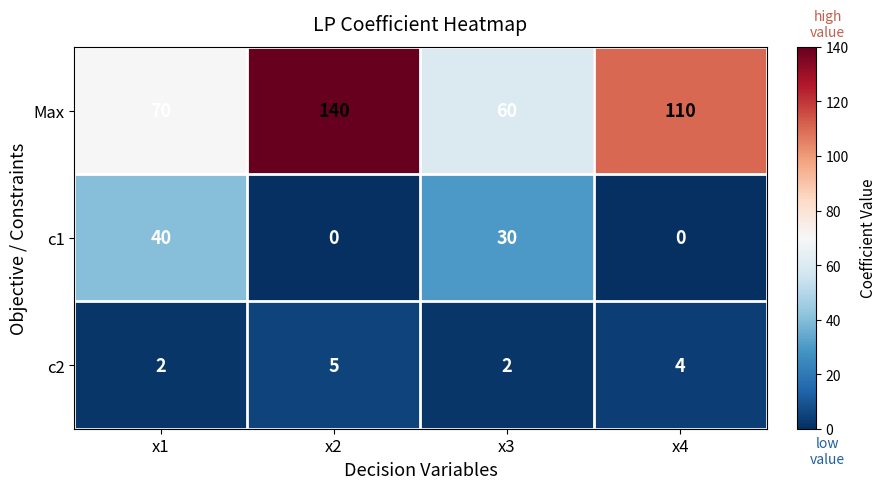

At which category is the sum across all series the highest?

x2